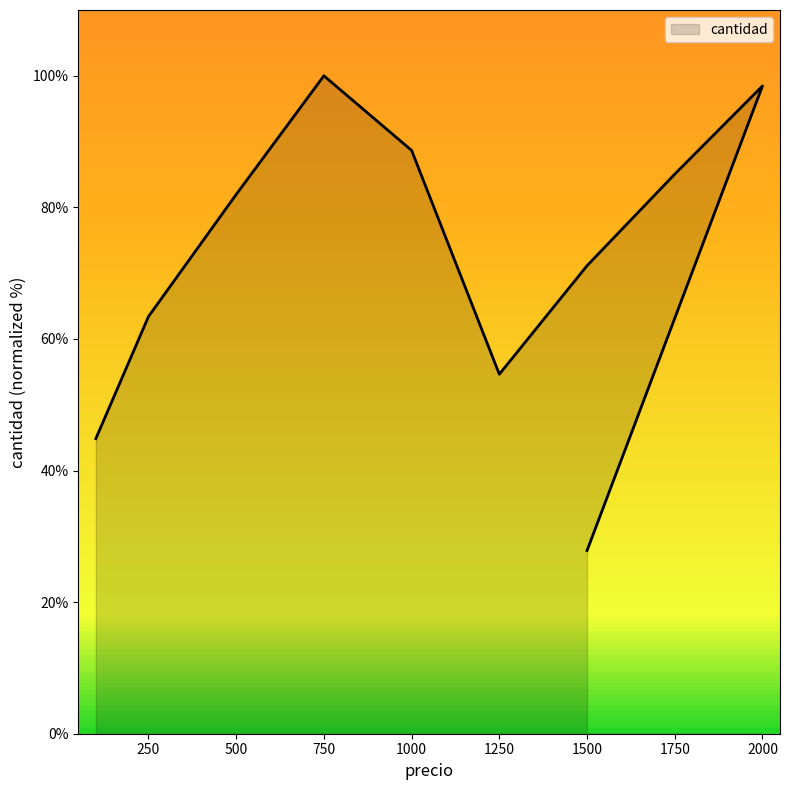

Which category has the lowest value across all series?

1500